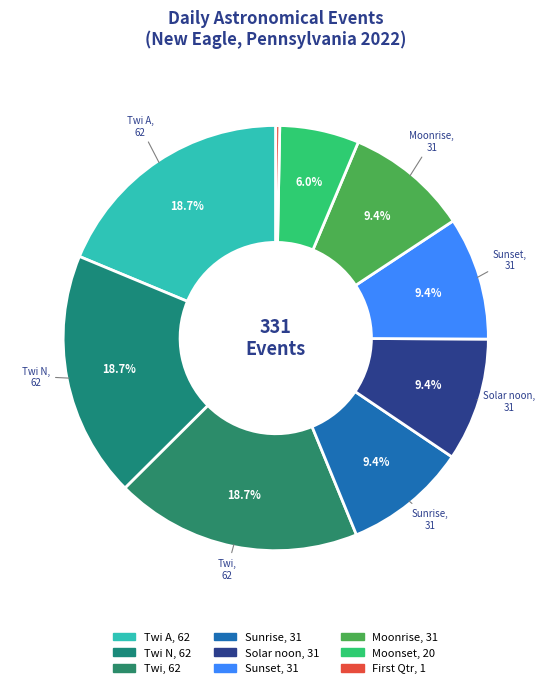

How many segments does this pie chart have?

9